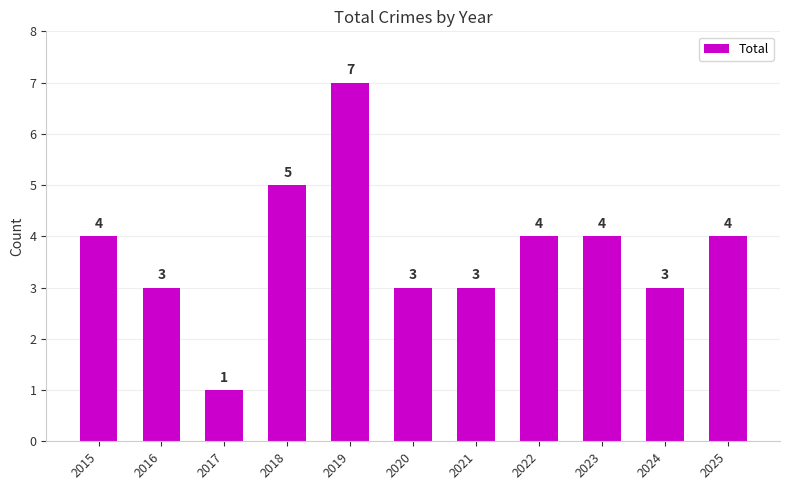

What value does the data have at 2023?

4